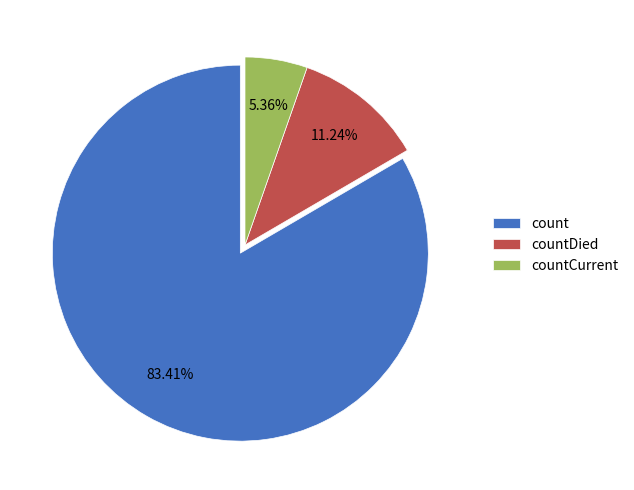

Combined, what portion of the pie is count and countDied?

94.6%